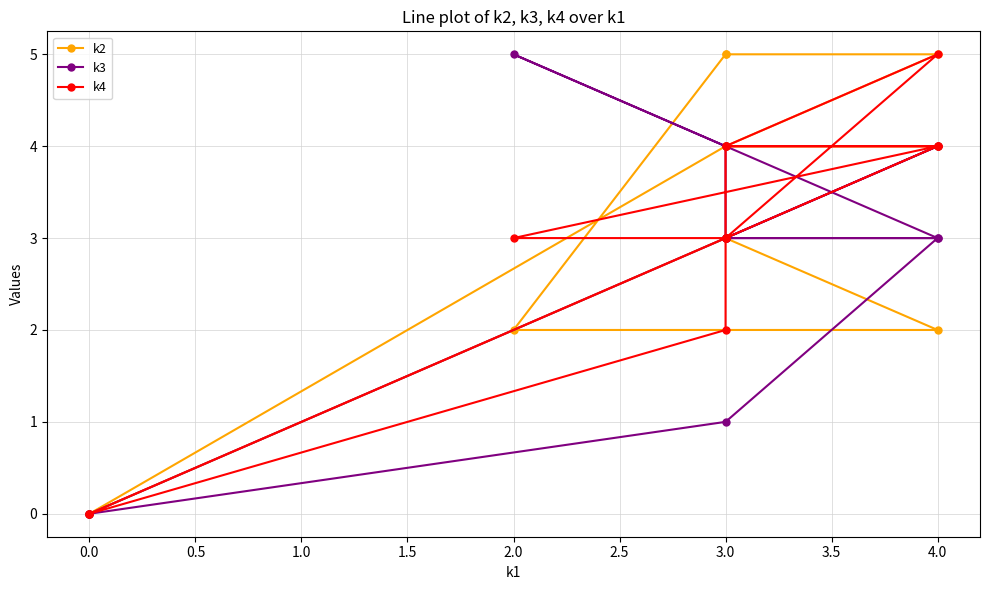

True or false: k4 has a value of 8 at 4.0.

False